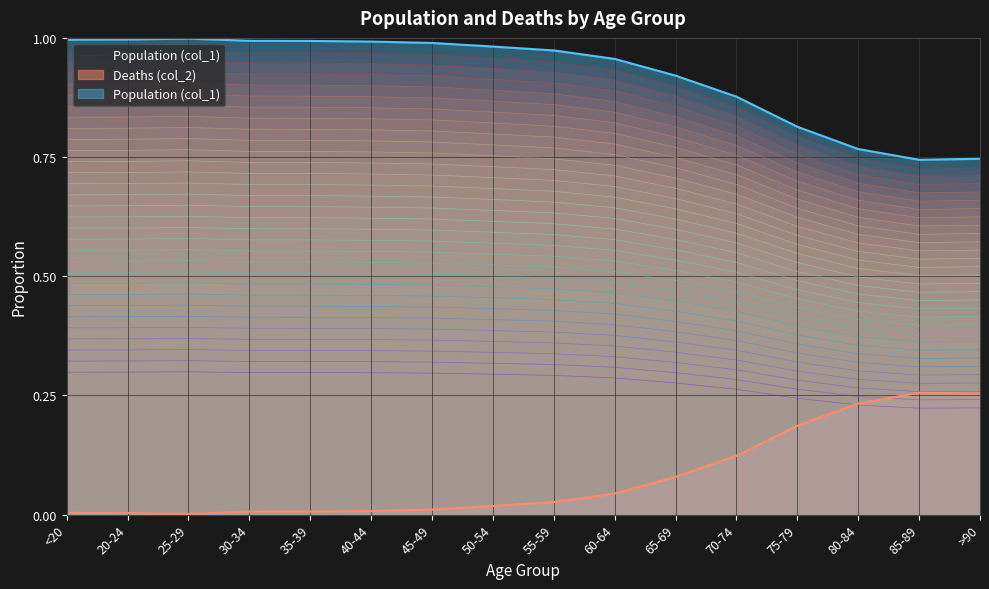

Rank the categories by value from highest to lowest.

25-29, 20-24, <20, 30-34, 35-39, 40-44, 45-49, 50-54, 55-59, 60-64, 65-69, 70-74, 75-79, 80-84, >90, 85-89